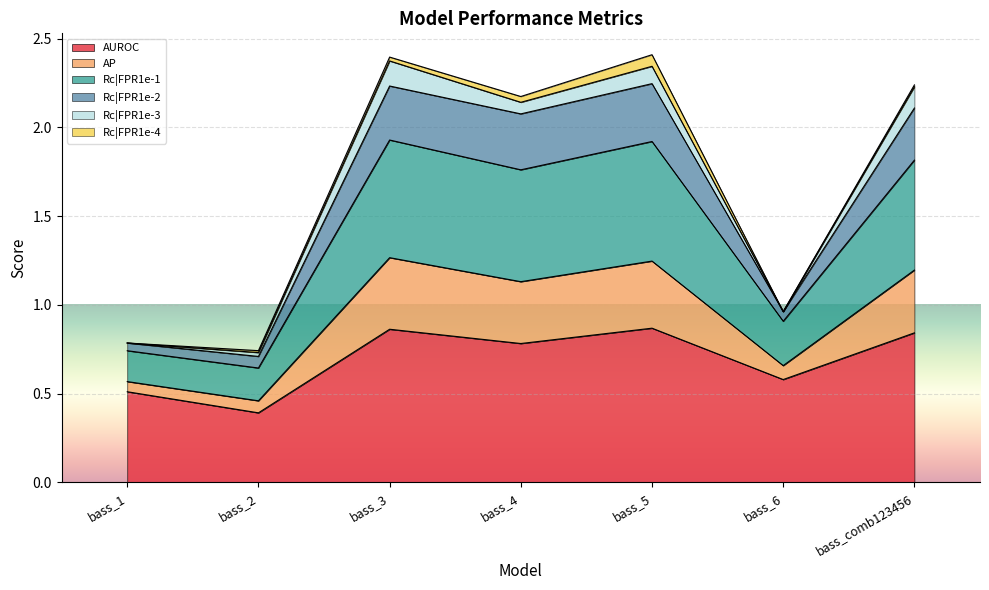

At which label does AP reach its peak?

bass_3